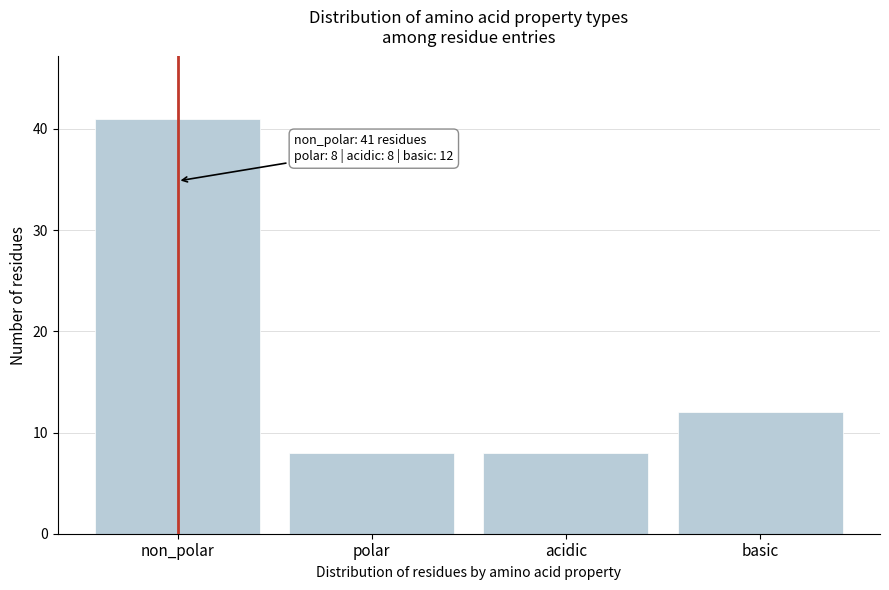

Reading right to left, list all the values displayed in this chart.

12	8	8	41